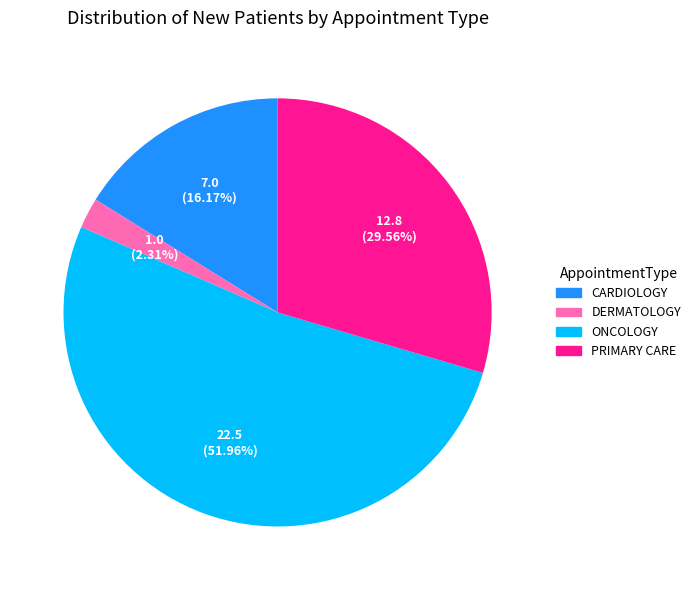

Count the number of slices in the pie.

4